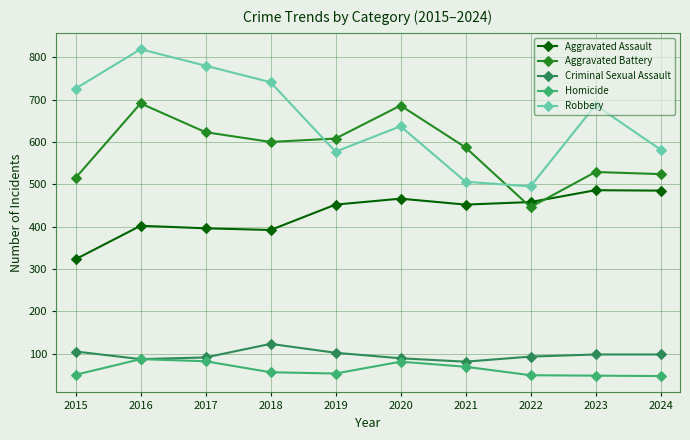

What is the smallest value displayed?

47